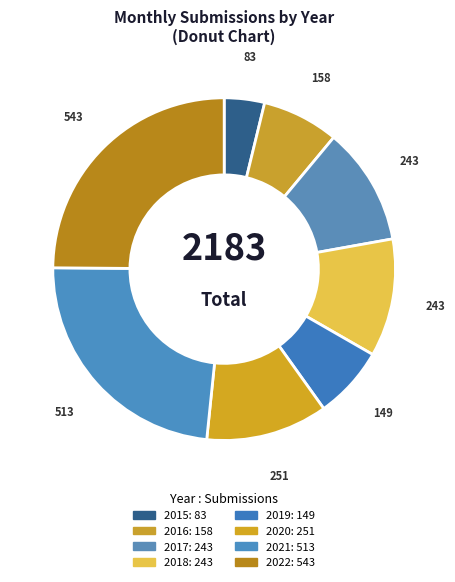

To the nearest percent, what percentage of the pie is 2022?

25%